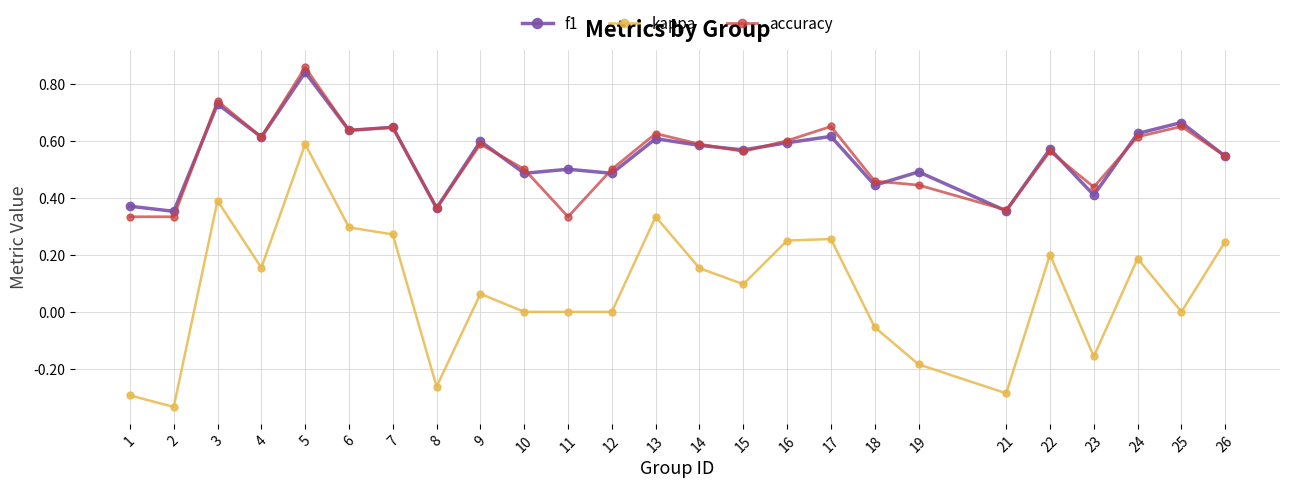

True or false: kappa and f1 cross at least once.

False